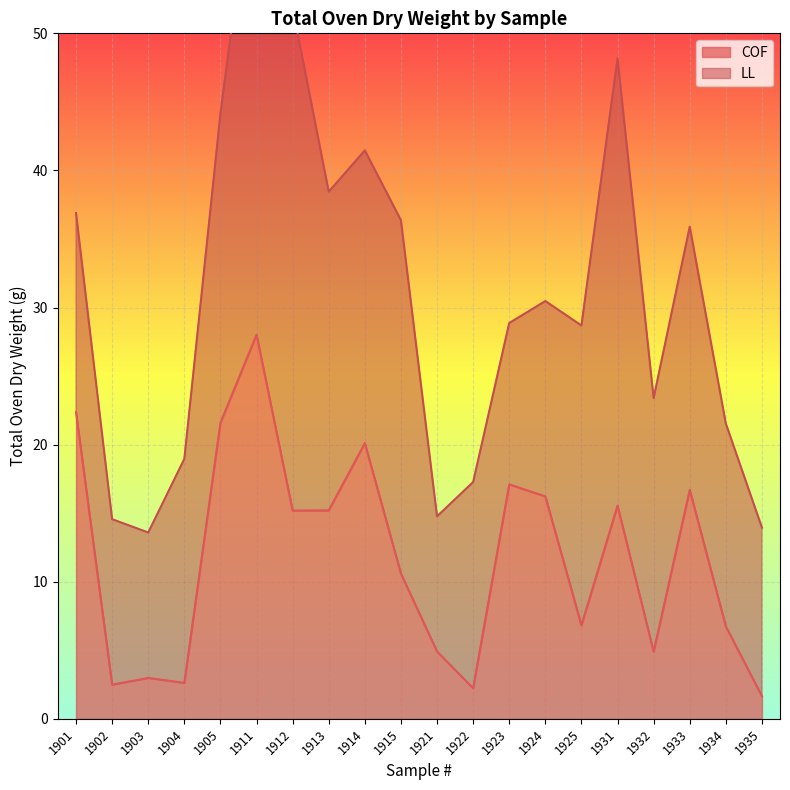

Is it true that COF equals 2.6 at 1904?

True